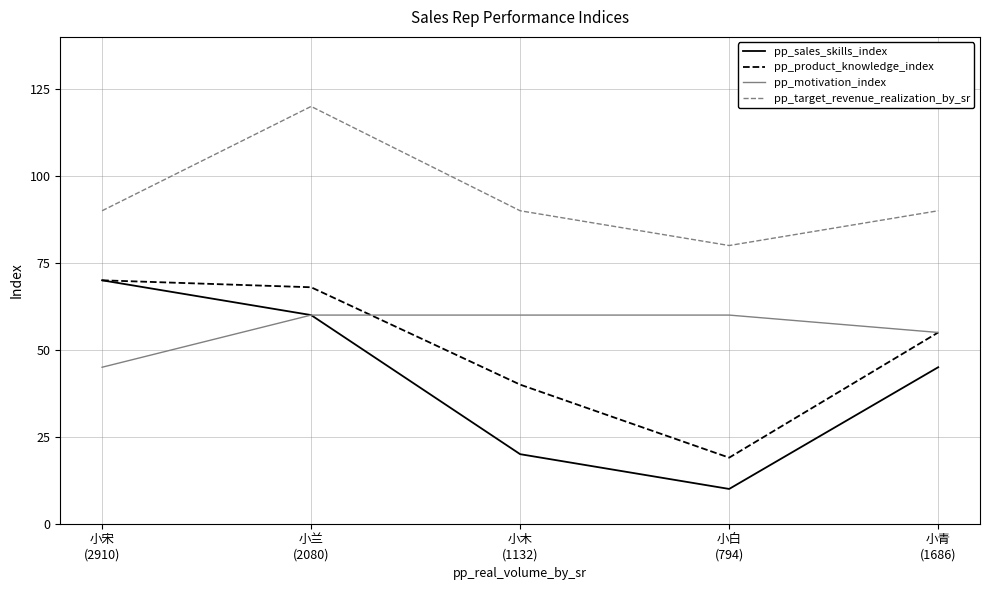

Does the chart have visible grid lines?

Yes